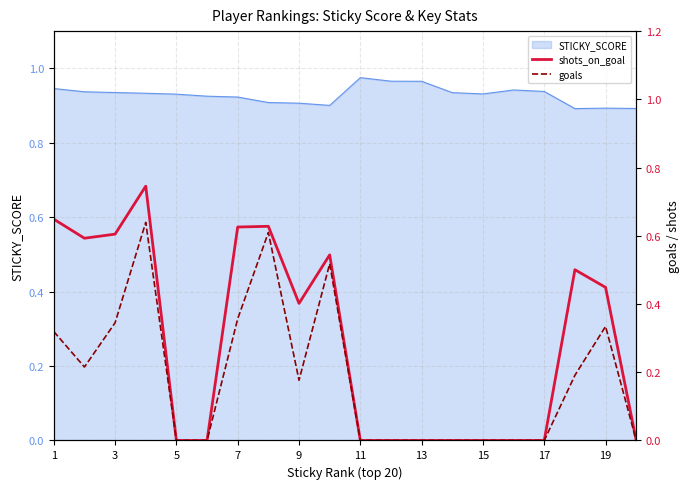

The goals series shows 0.3 at 11. True or false?

False